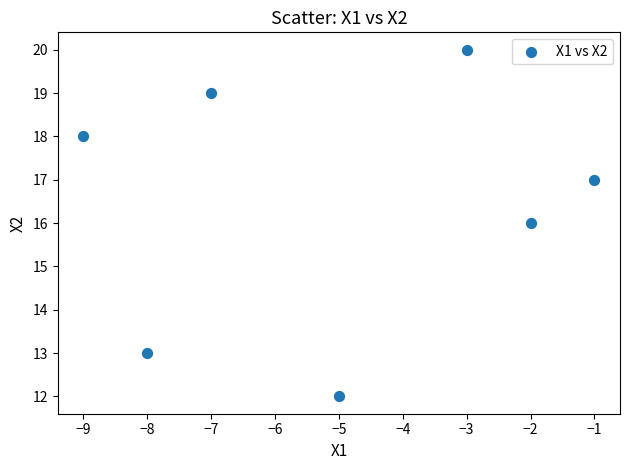

What is the average X value?

-5